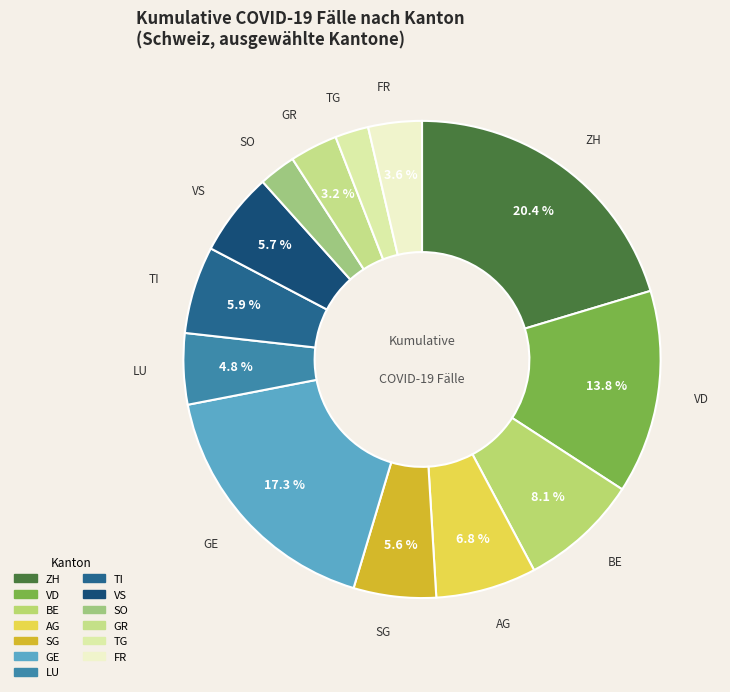

What is the ratio of the value at SG to the value at VD?

0.4